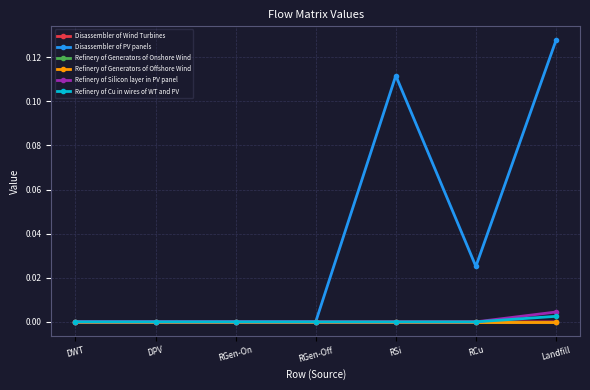

True or false: Refinery of Generators of Onshore Wind has a value of 0.0 at Landfill.

True